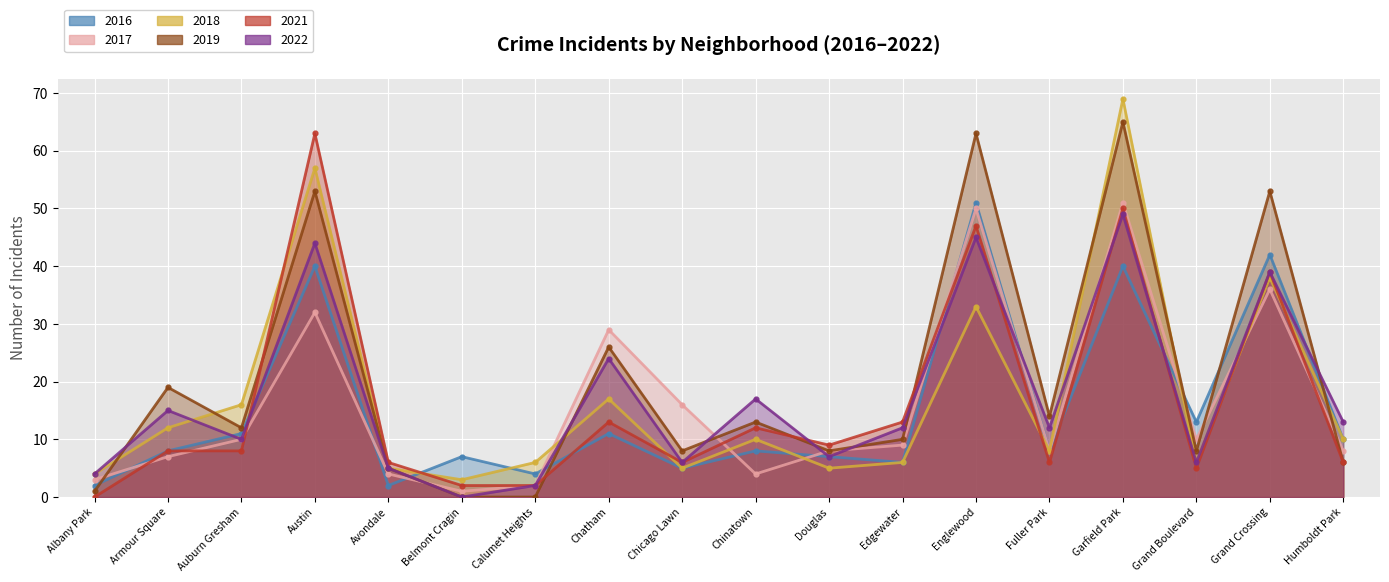

Rank the series at Edgewater from lowest to highest value.

2018, 2016, 2017, 2019, 2022, 2021